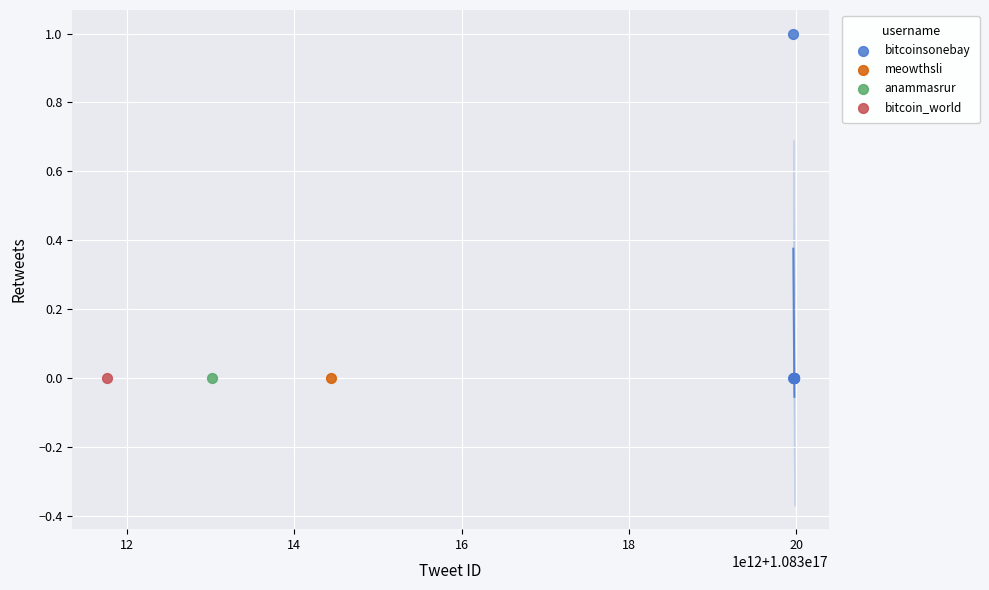

What are all the series names shown in the legend?

bitcoinsonebay, meowthsli, anammasrur, bitcoin_world